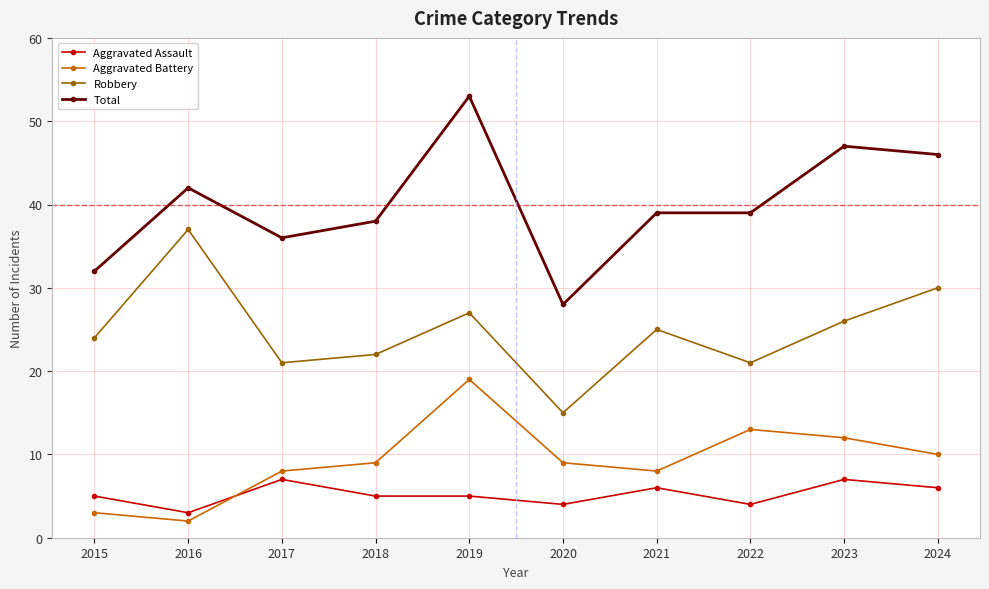

Which series has the largest total across all categories?

Total